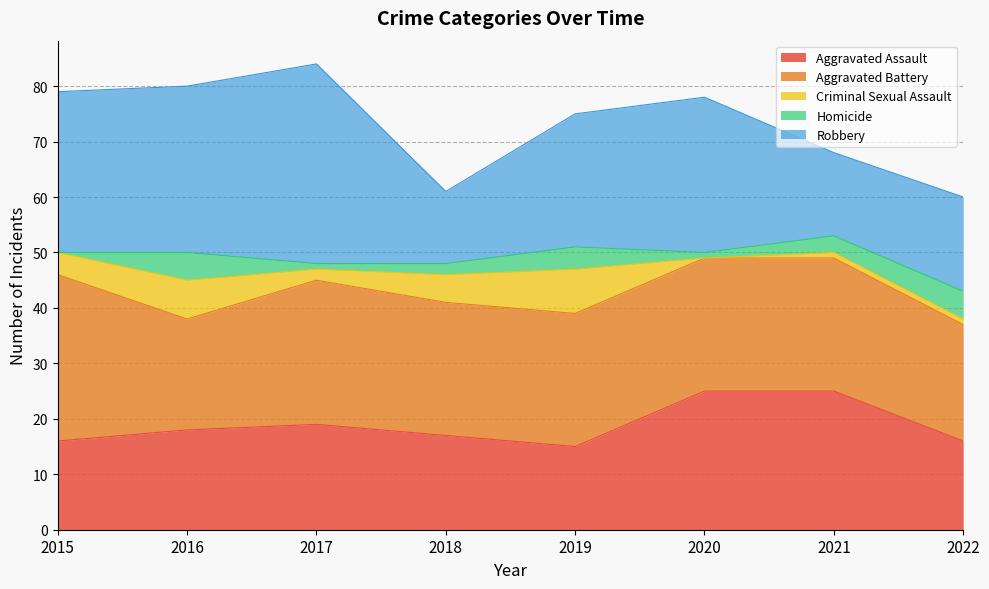

The value of Homicide at 2019 is 4. True or false?

True